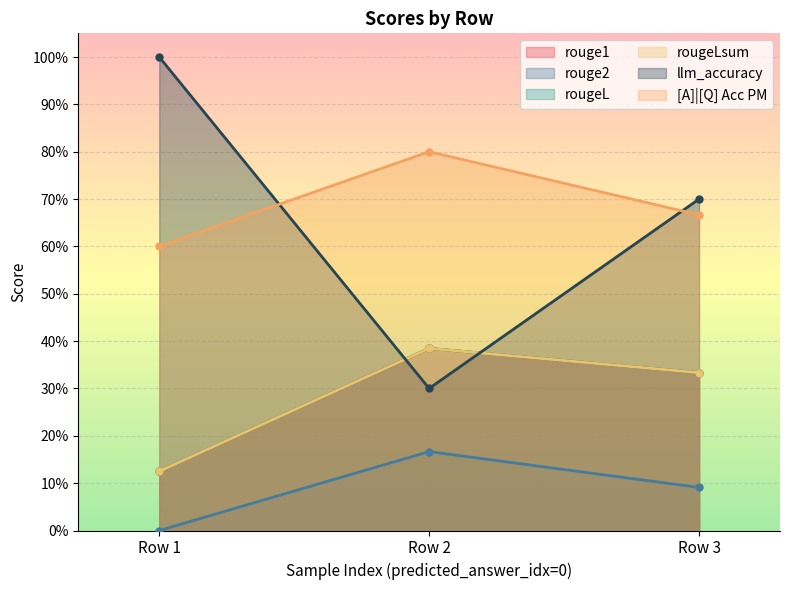

How many lines are shown in the chart?

6